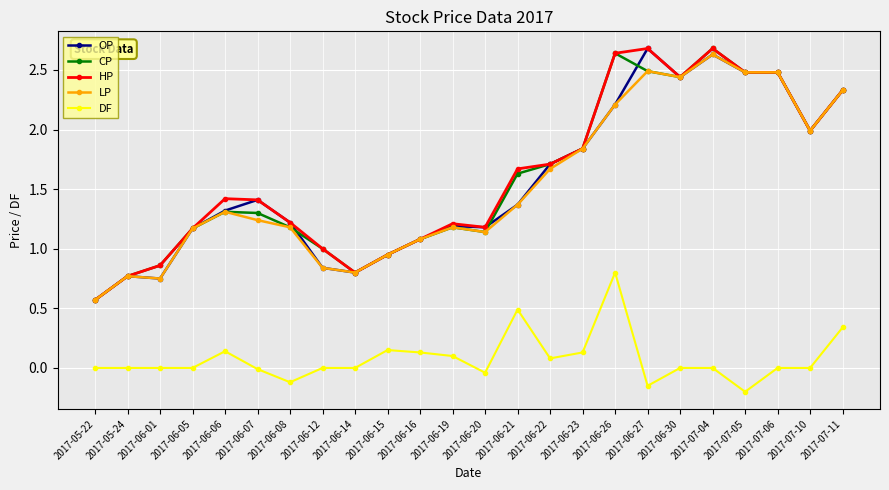

What is the difference between the highest and lowest values at 2017-07-10?

2.0